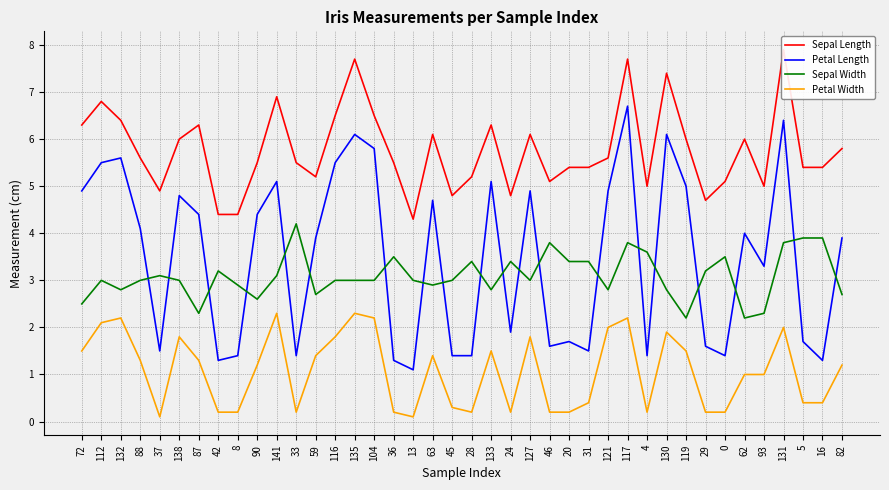

What is the sum of the Petal Length values at 141 and 104?

10.9